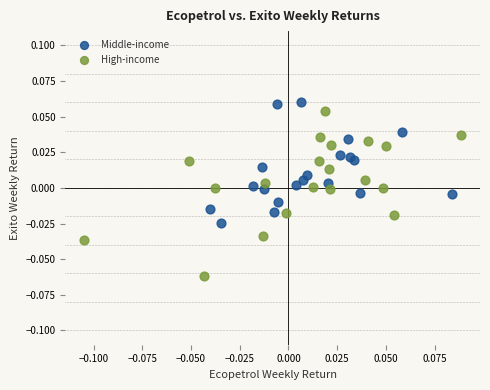

Which series reaches the minimum Y coordinate?

High-income